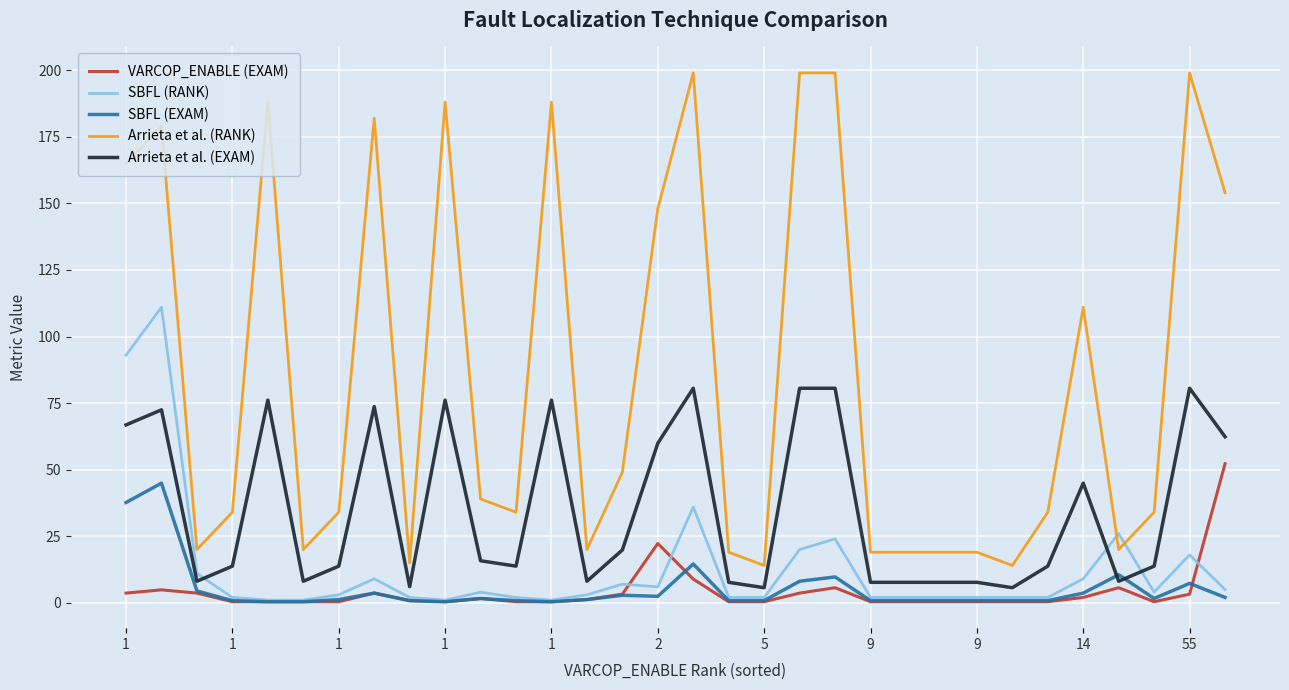

Which series has the largest range (max minus min)?

Arrieta et al. (RANK)